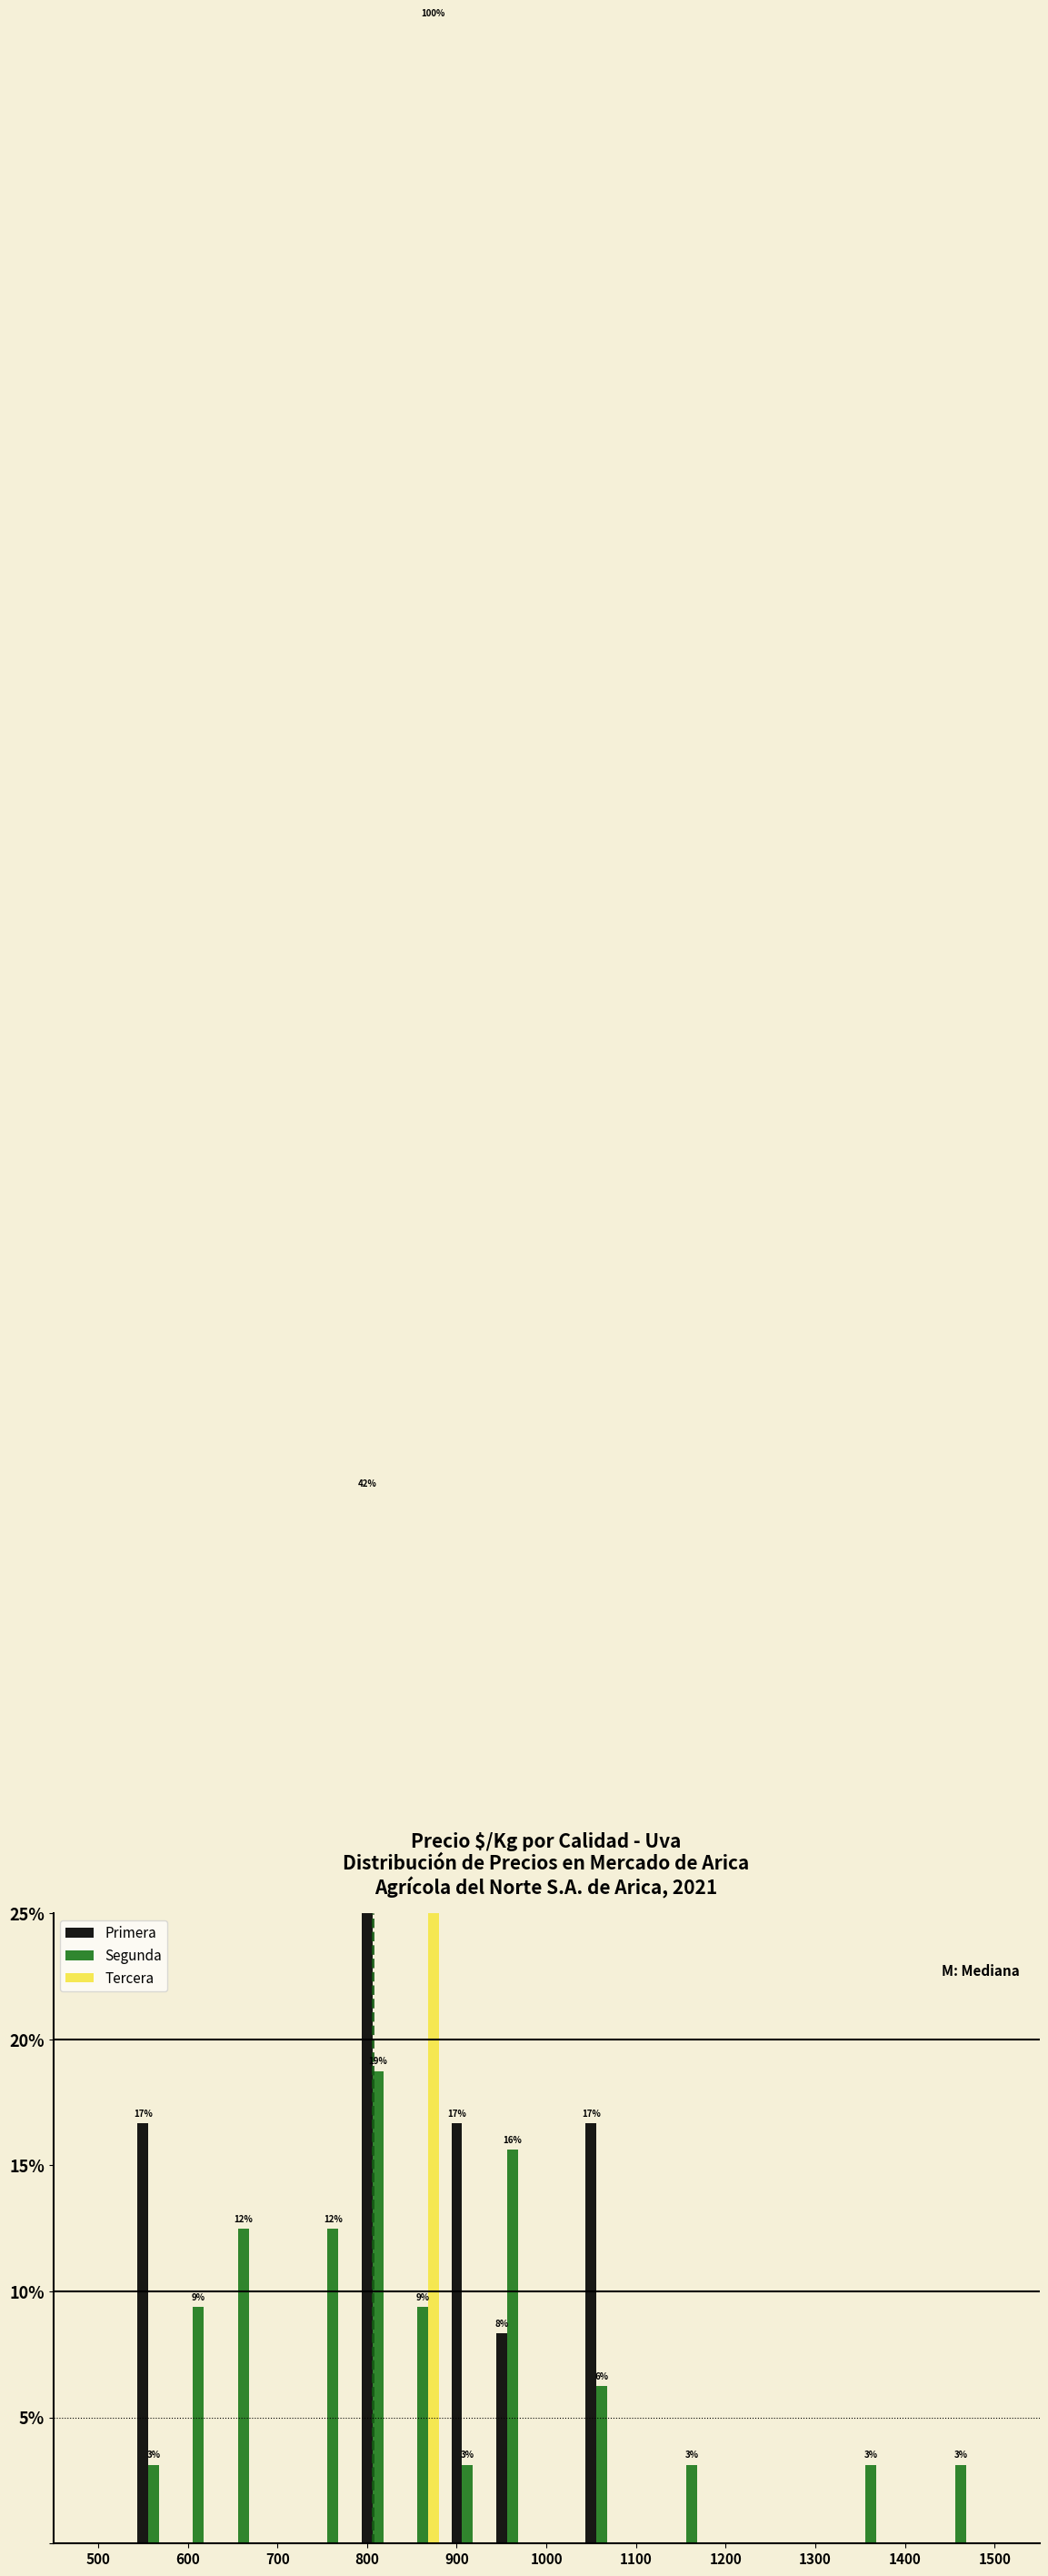

Does the chart contain stacked bars?

No